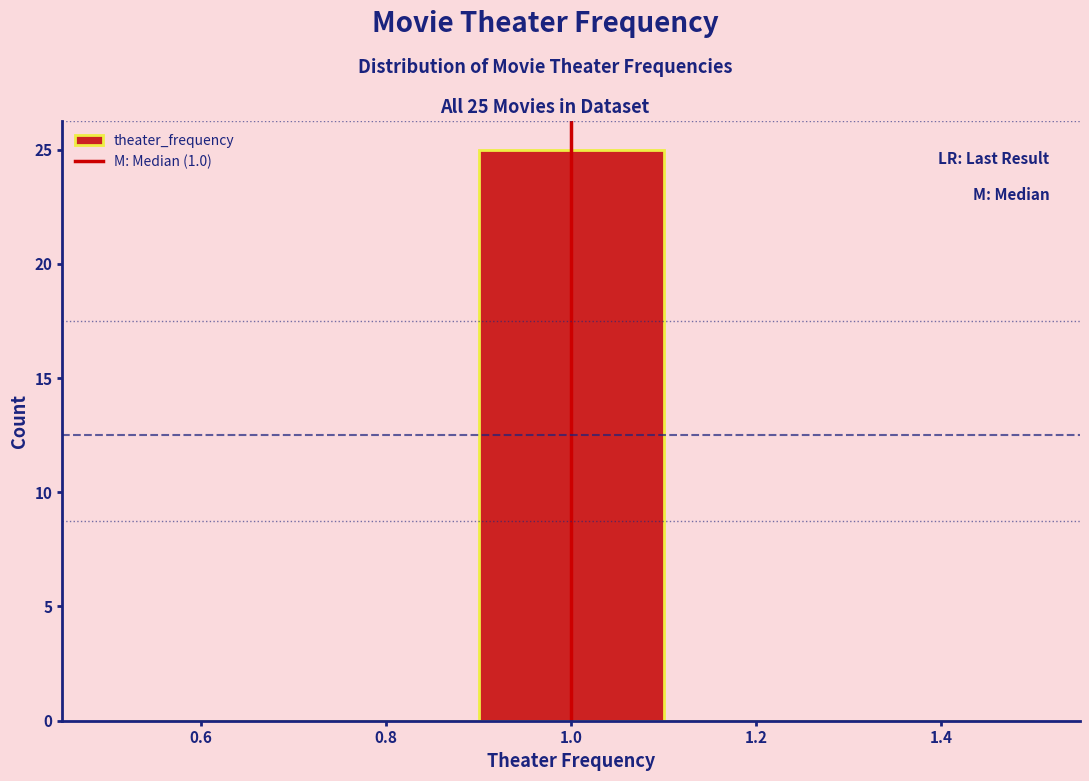

Which range on the x-axis has the tallest bar?

0.9 to 1.1